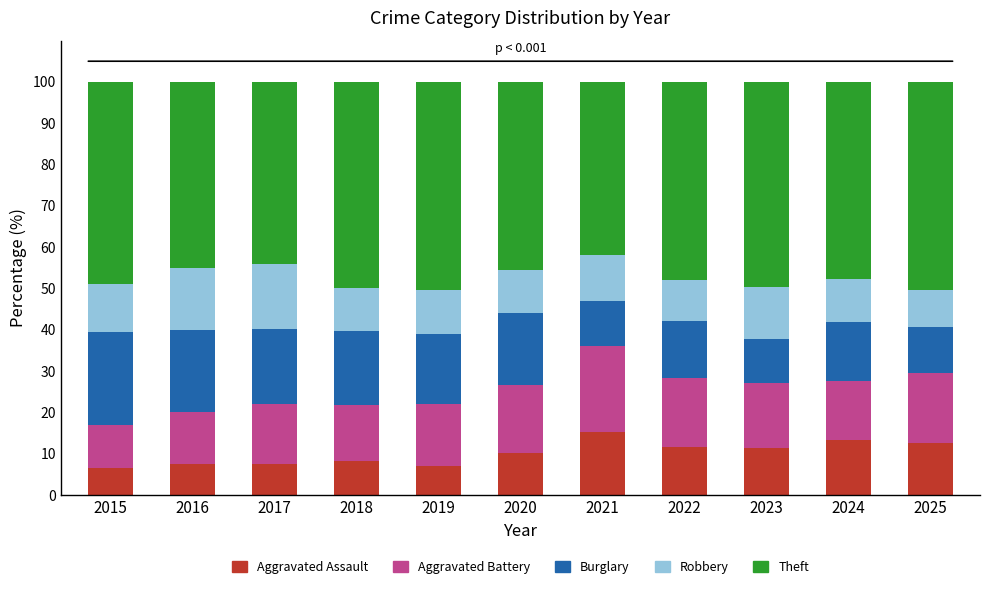

What is the sum of the Aggravated Assault values at 2015 and 2025?

19.1